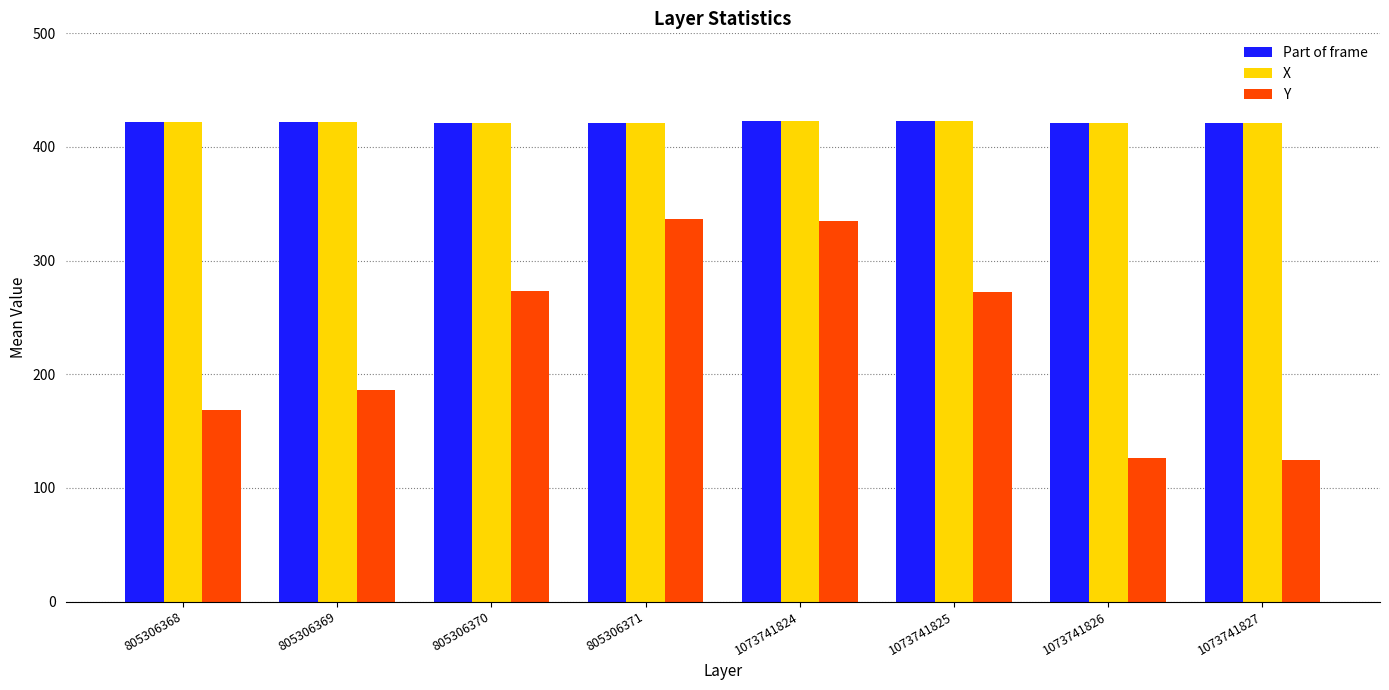

What is the total value across all series at 805306368?

1012.3